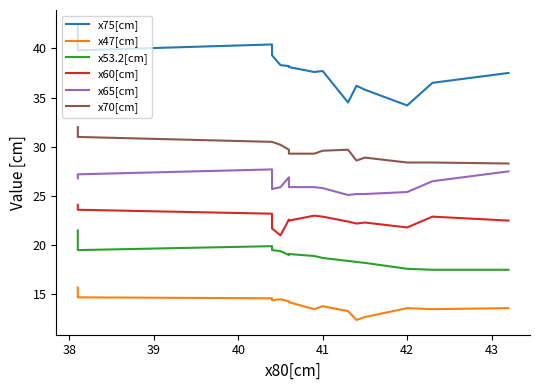

Reading left to right, list all the values displayed in this chart.

x75[cm]: 42.4	39.8	40.4	39.3	38.3	38.2	38.1	37.6	37.7	34.5	36.2	35.8	34.2	36.5	37.5
x47[cm]: 15.7	14.7	14.6	14.4	14.5	14.3	14.2	13.5	13.8	13.3	12.4	12.7	13.6	13.5	13.6
x53.2[cm]: 21.5	19.5	19.9	19.5	19.4	19.0	19.1	18.9	18.7	18.4	18.3	18.2	17.6	17.5	17.5
x60[cm]: 24.1	23.6	23.2	21.7	21.0	22.6	22.5	23.0	22.9	22.4	22.2	22.3	21.8	22.9	22.5
x65[cm]: 26.8	27.2	27.7	25.7	25.9	26.9	25.9	25.9	25.8	25.1	25.2	25.2	25.4	26.5	27.5
x70[cm]: 32.0	31.0	30.5	30.5	30.2	29.7	29.3	29.3	29.6	29.7	28.6	28.9	28.4	28.4	28.3